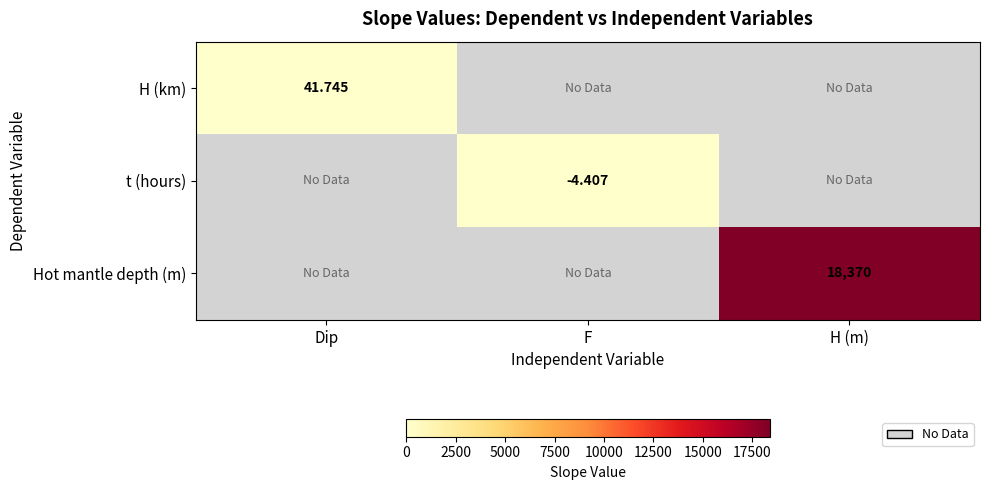

Is the value of Hot mantle depth (m) at H (m) greater than the value of t (hours) at F?

Yes